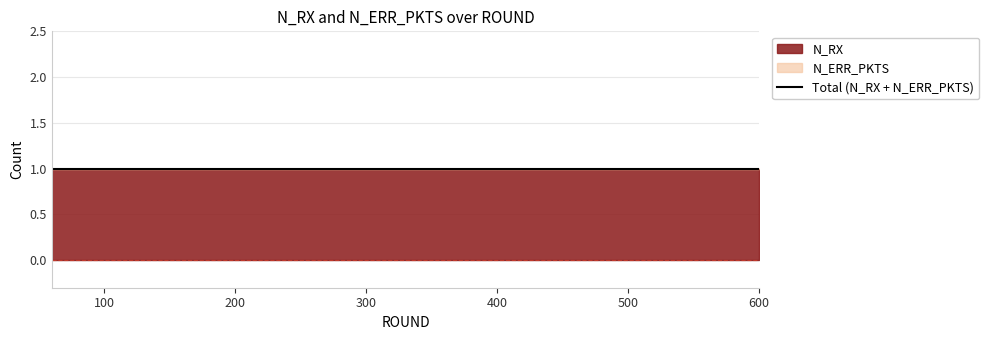

True or false: N_RX has more than 1 interior local peaks.

False